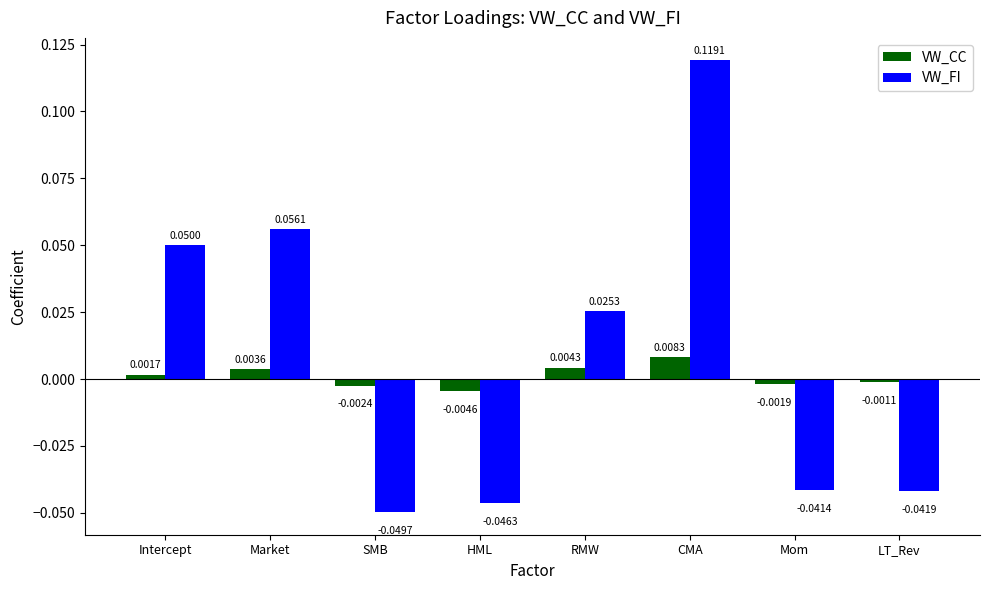

Rank the series by their maximum value, from highest to lowest.

VW_FI, VW_CC